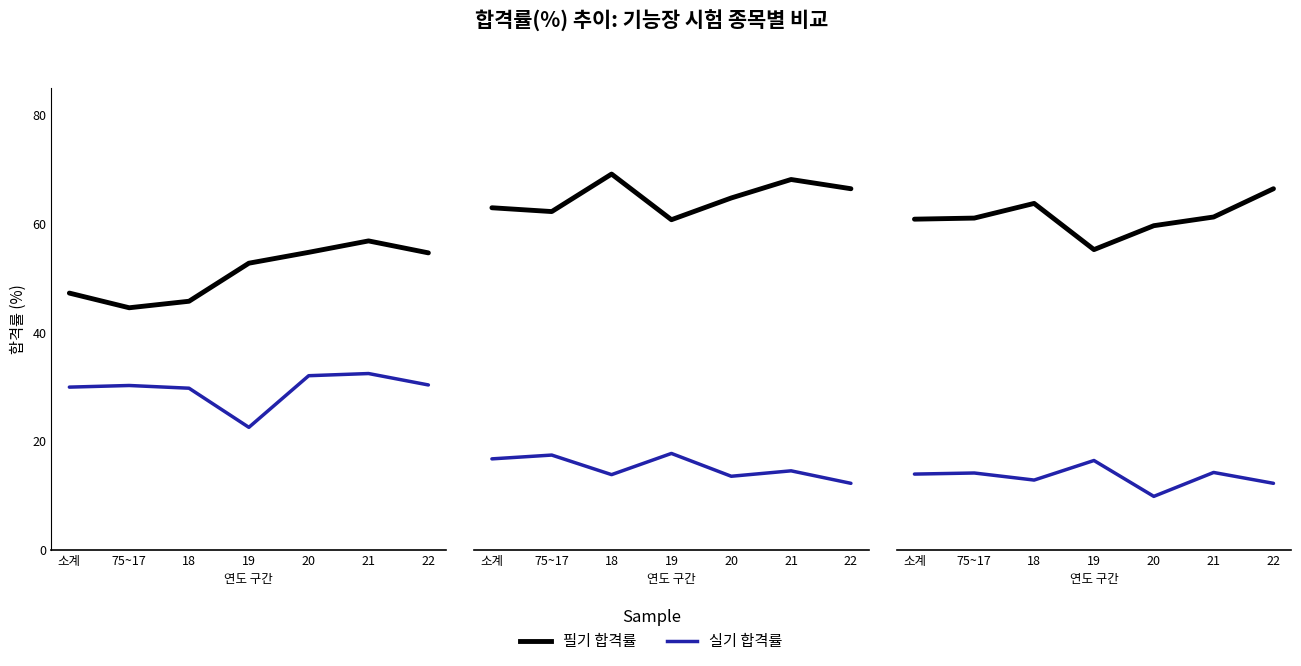

Where does the 필기 합격률 series first go above 61?

18